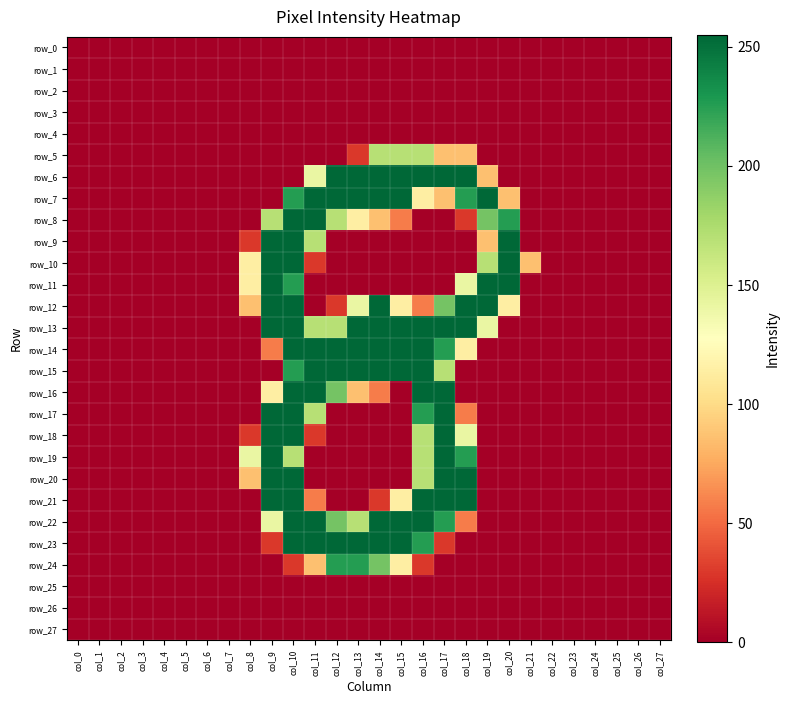

Is the value of row_7 at col_7 greater than the value of row_5 at col_5?

No